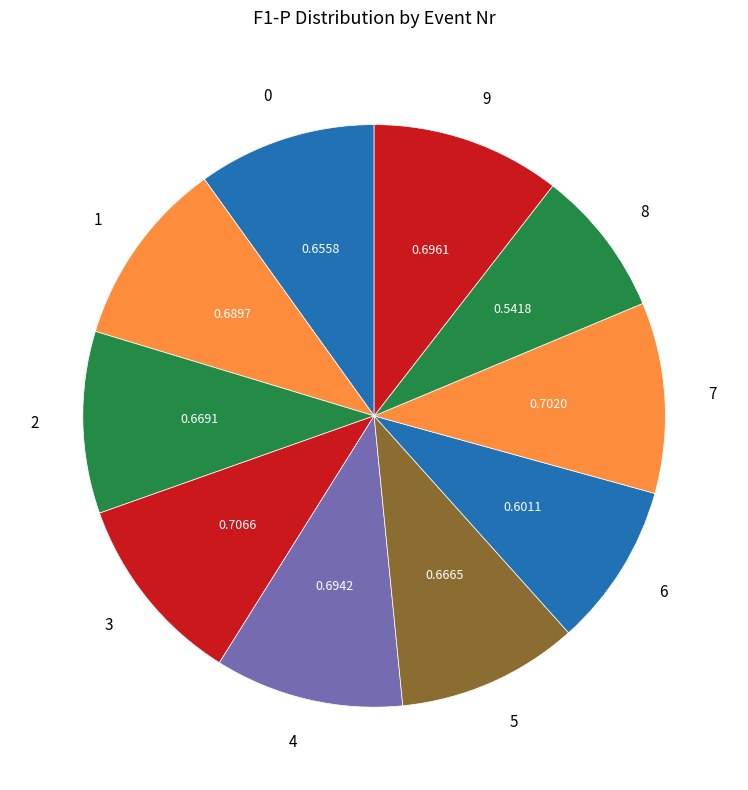

Does 1 represent more than half of the total?

No